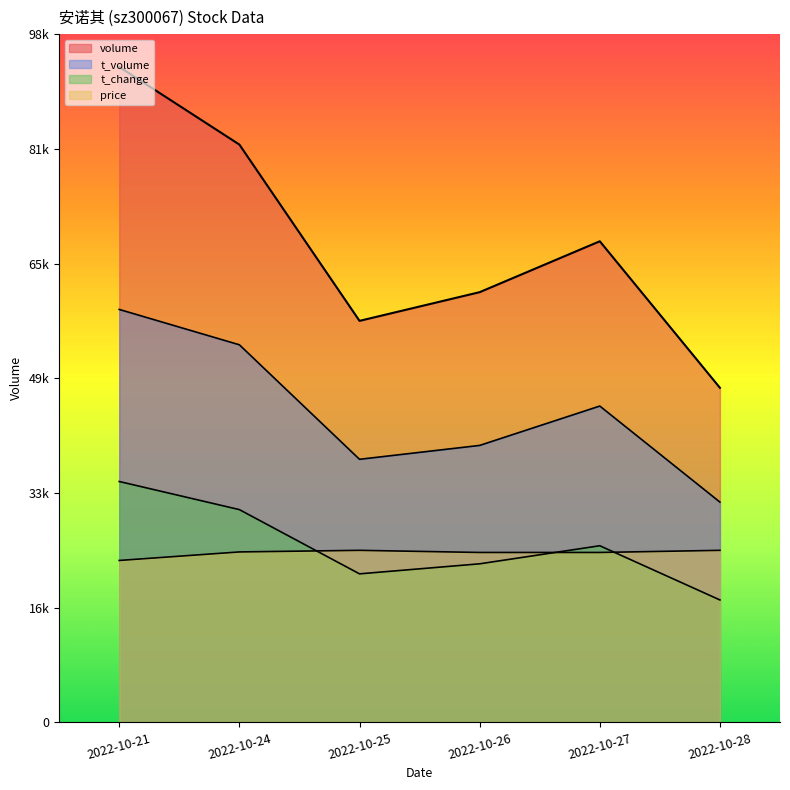

How many data points in t_volume are less than 44948?

3